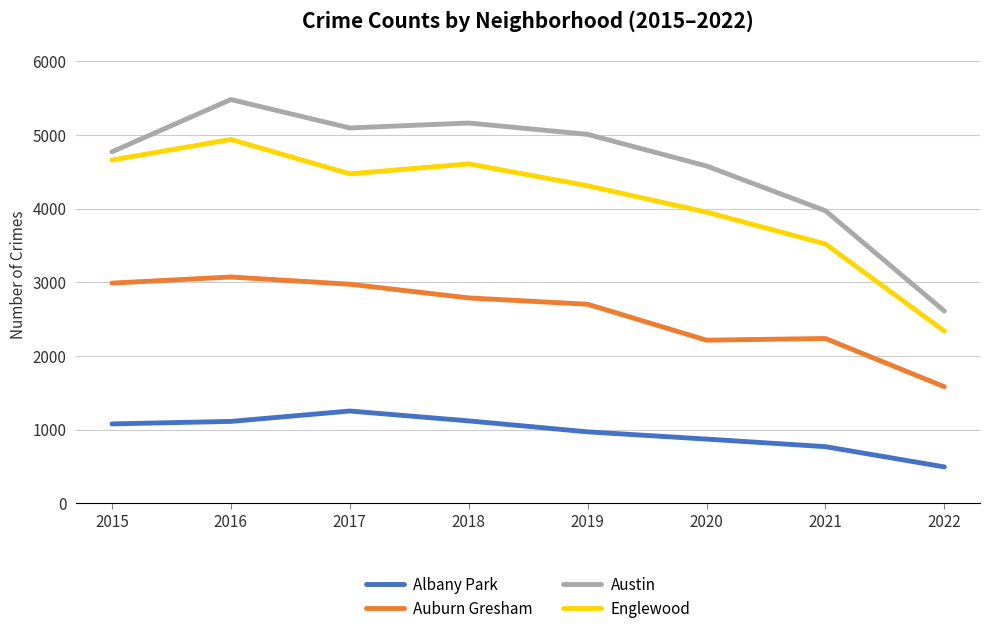

True or false: Albany Park has more than 1 points higher than both neighbors.

False